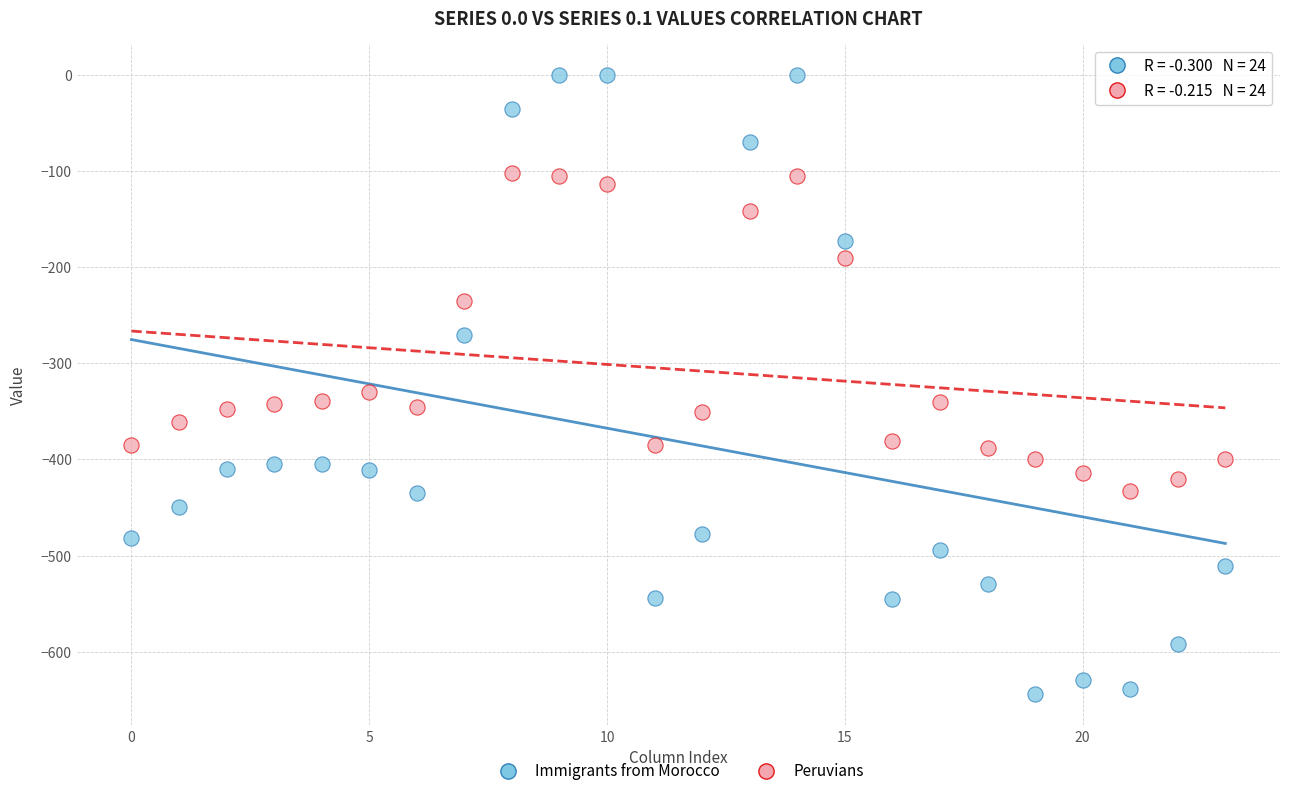

Which series has the widest spread of Y values?

Immigrants from Morocco